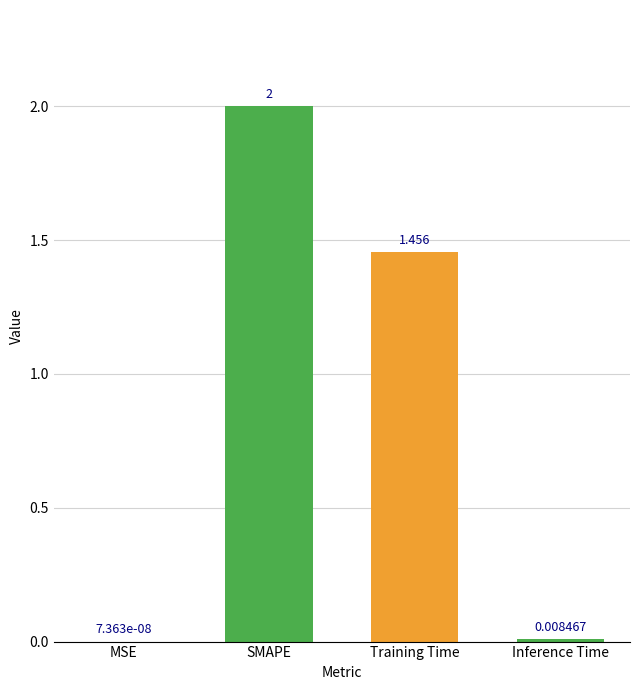

Which label corresponds to the largest value in the chart?

SMAPE